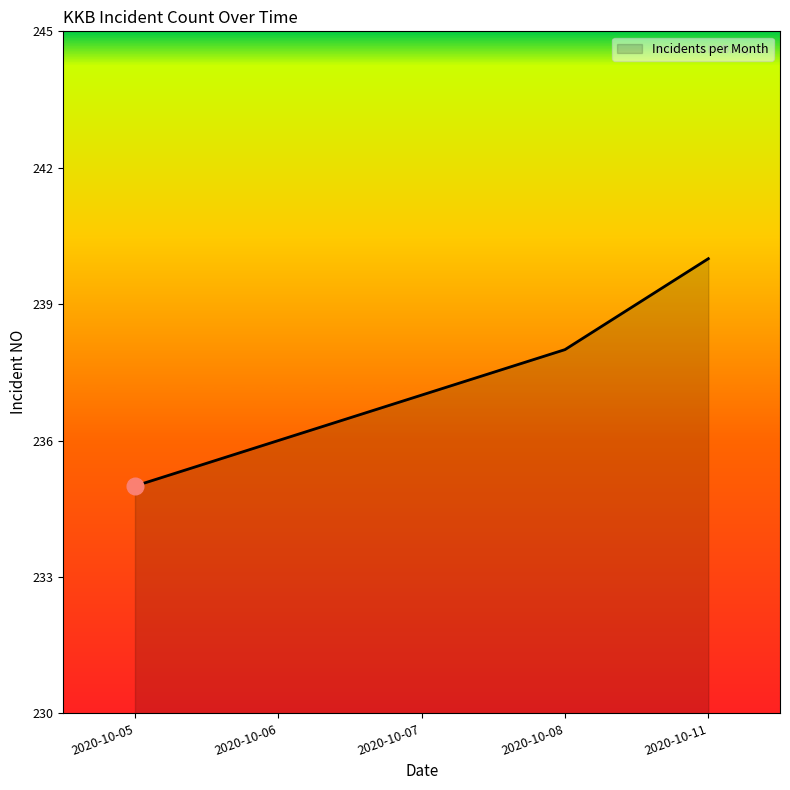

What is the difference between the second highest and second lowest values?

2